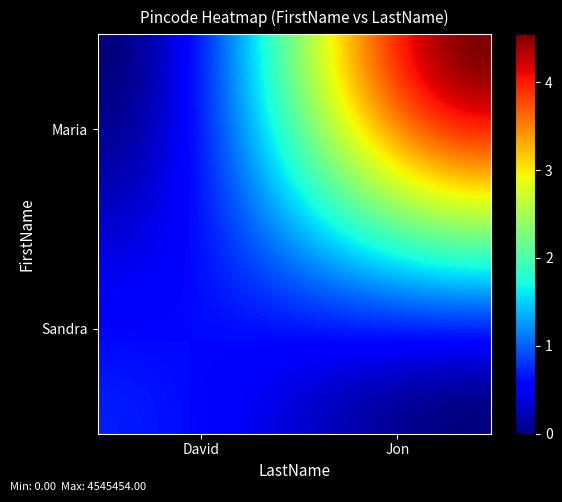

How many data points does each series have?

40